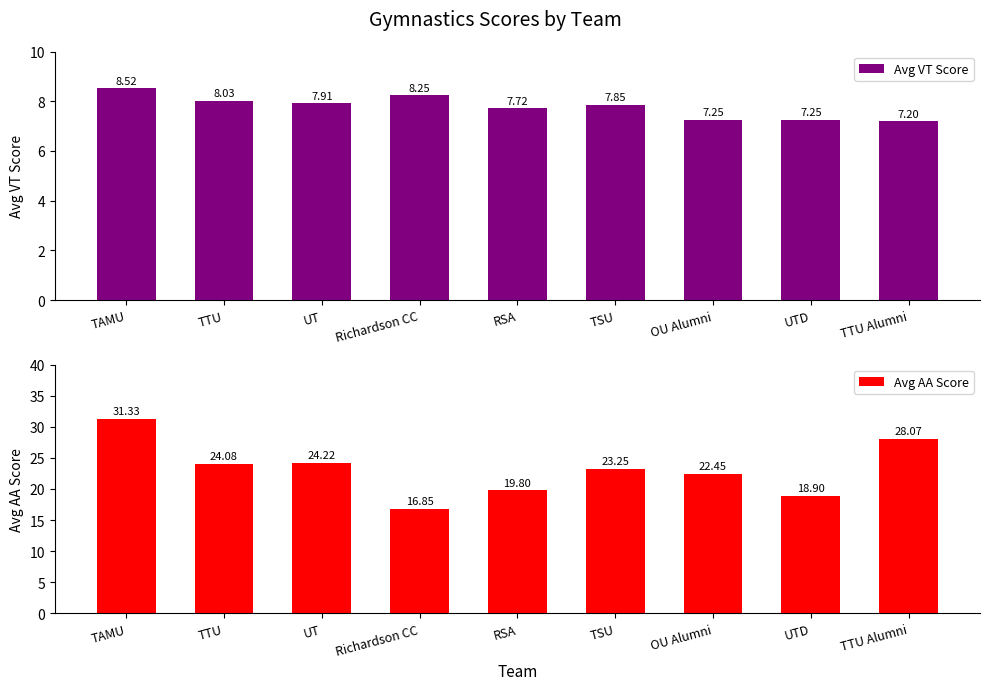

What are all the series names shown in the legend?

Avg VT Score, Avg AA Score